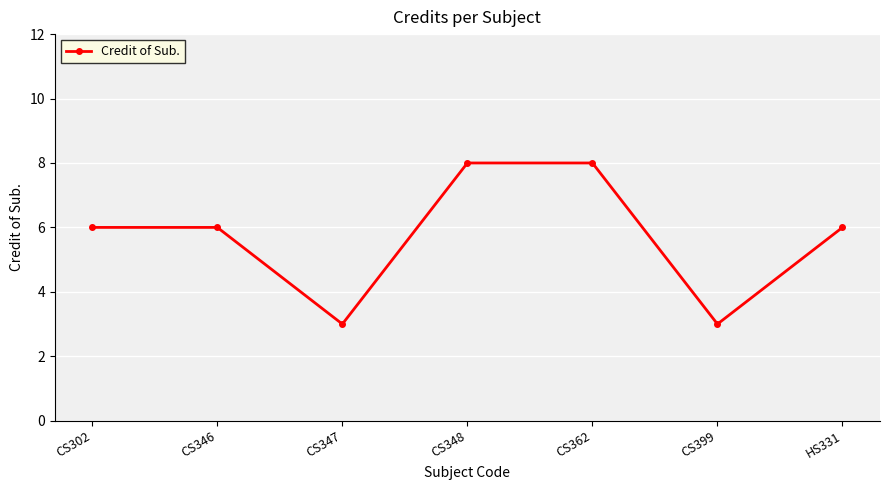

What is the greatest value displayed?

8